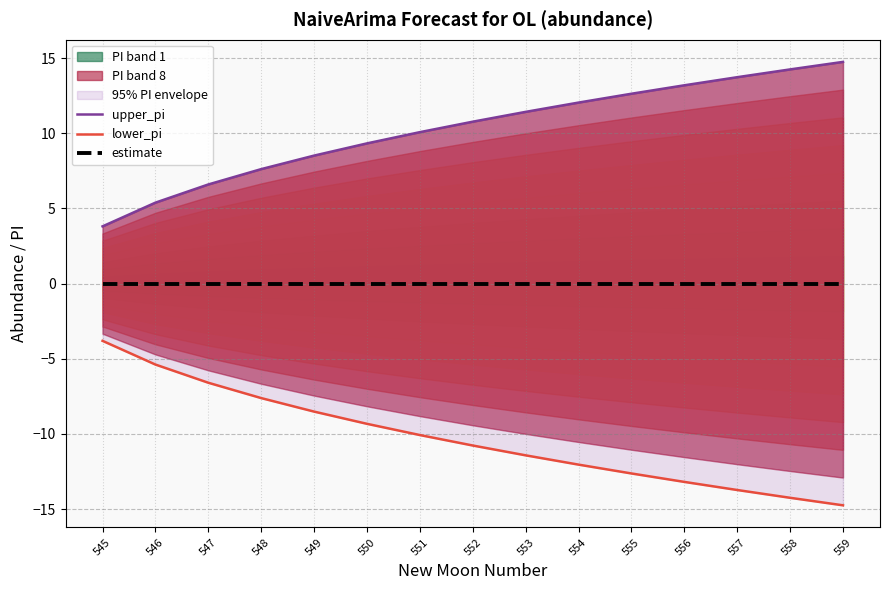

Reading left to right, transcribe all the data shown in this chart.

upper_pi: 545=3.8	546=5.4	547=6.6	548=7.6	549=8.5	550=9.3	551=10.1	552=10.8	553=11.4	554=12.0	555=12.6	556=13.2	557=13.7	558=14.2	559=14.7
lower_pi: 545=-3.8	546=-5.4	547=-6.6	548=-7.6	549=-8.5	550=-9.3	551=-10.1	552=-10.8	553=-11.4	554=-12.0	555=-12.6	556=-13.2	557=-13.7	558=-14.2	559=-14.7
estimate: 545=0.0	546=0.0	547=0.0	548=0.0	549=0.0	550=0.0	551=0.0	552=0.0	553=0.0	554=0.0	555=0.0	556=0.0	557=0.0	558=0.0	559=0.0